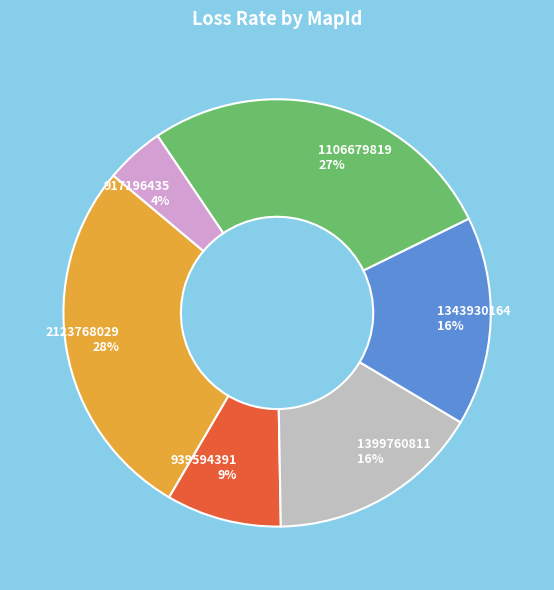

Is it true that 1106679819 is 27% of the pie?

True